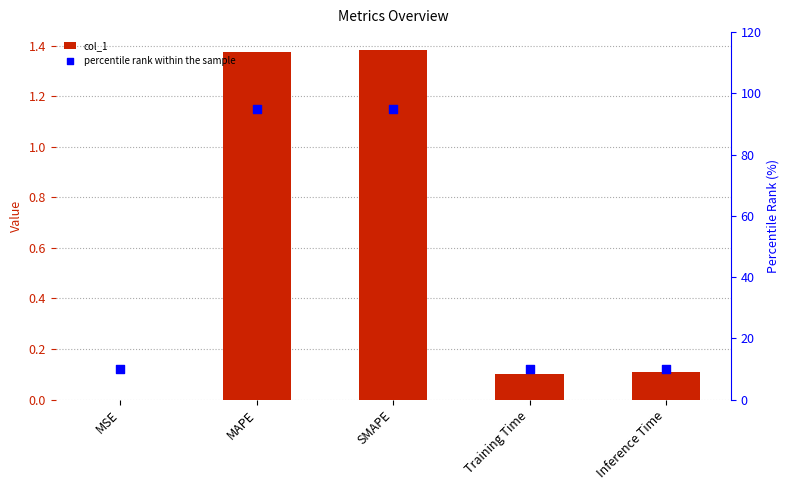

At how many categories does at least one series exceed 34?

2